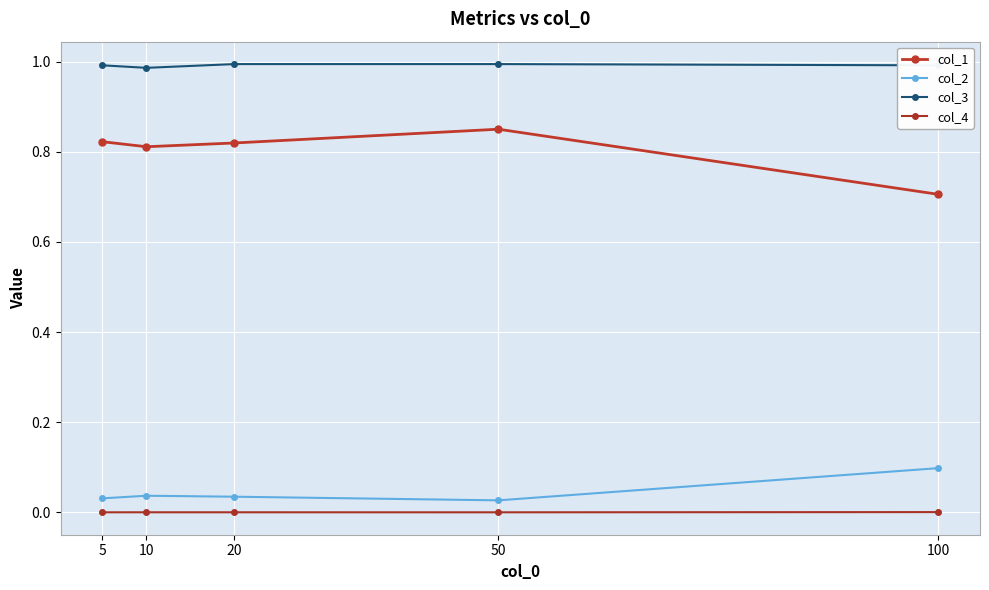

List the labels in order of col_2 value, smallest first.

50, 5, 20, 10, 100